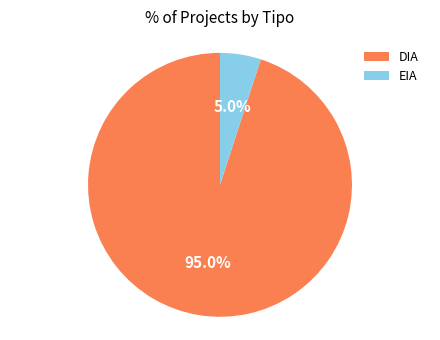

What percentage do EIA and DIA together represent?

100.0%